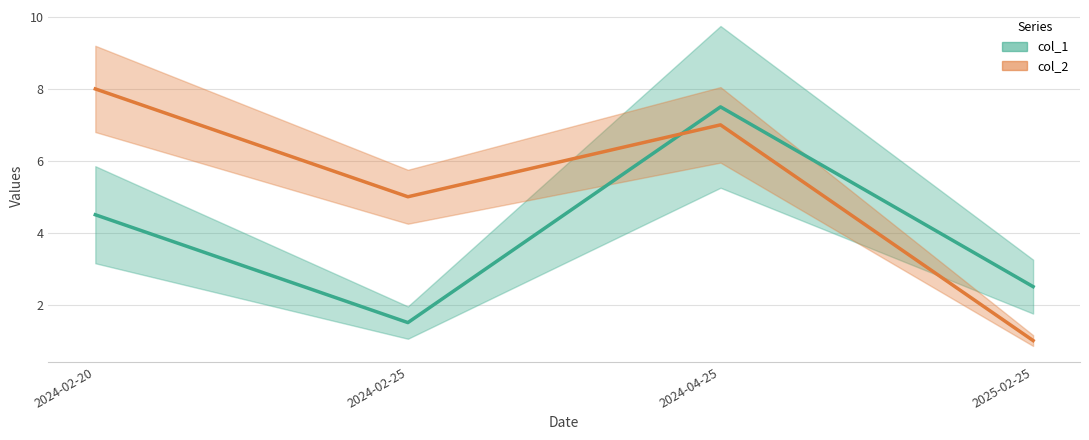

Reading right to left, extract all data points from this chart.

col_1 line: 2025-02-25=2.5	2024-04-25=7.5	2024-02-25=1.5	2024-02-20=4.5
col_2 line: 2025-02-25=1.0	2024-04-25=7.0	2024-02-25=5.0	2024-02-20=8.0